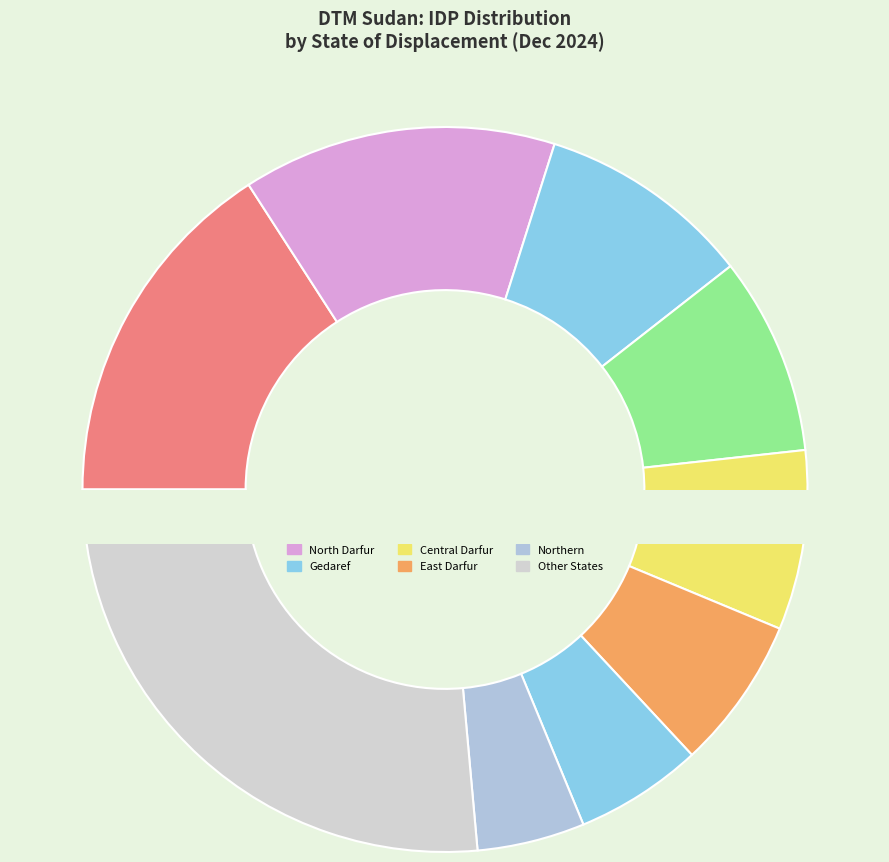

To the nearest percent, what is the difference between the Gedaref and South Kordofan slice percentages?

6%